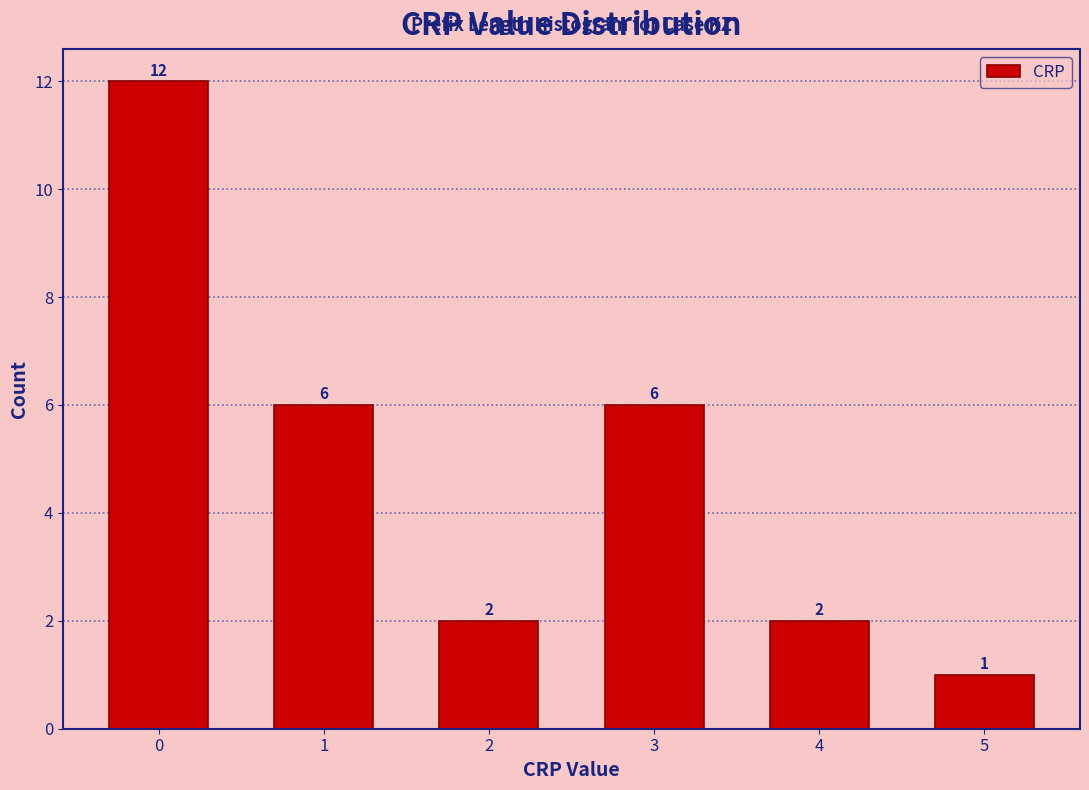

Reading left to right, what are all the values shown in this chart?

12	6	2	6	2	1